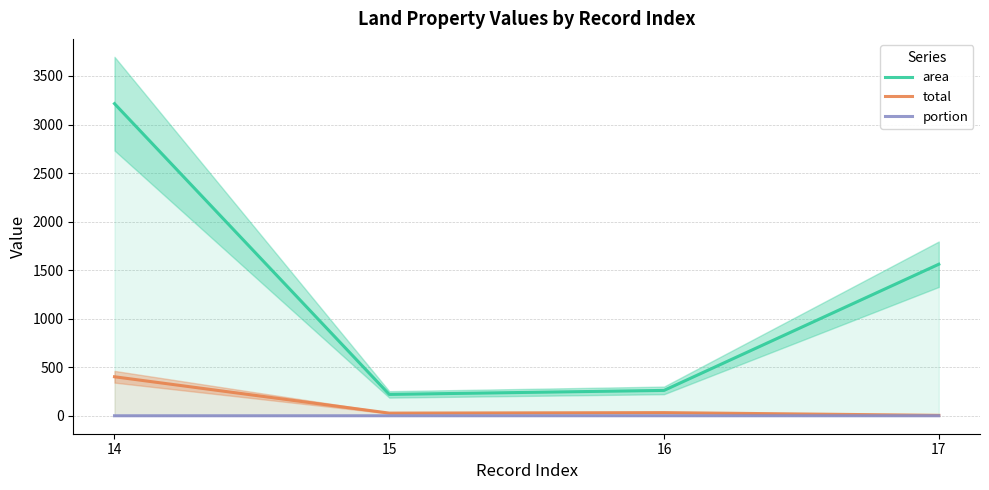

What is the average value of the area series?

1314.4